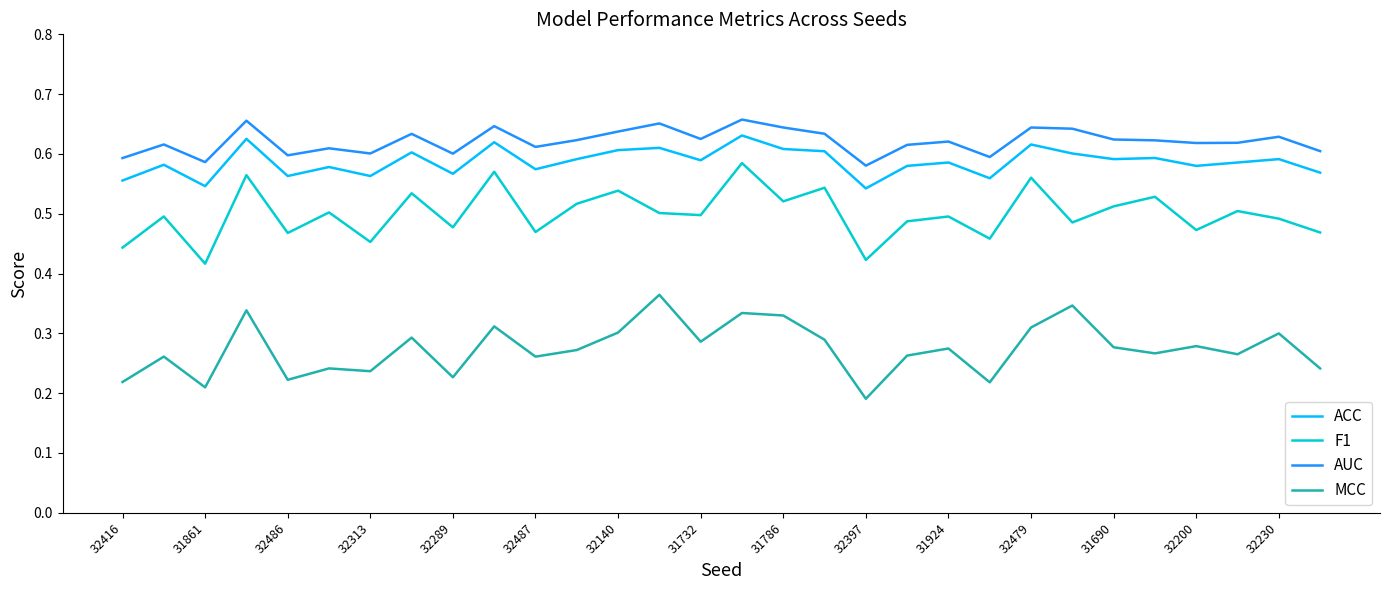

Does the chart display data point markers on the line(s)?

No